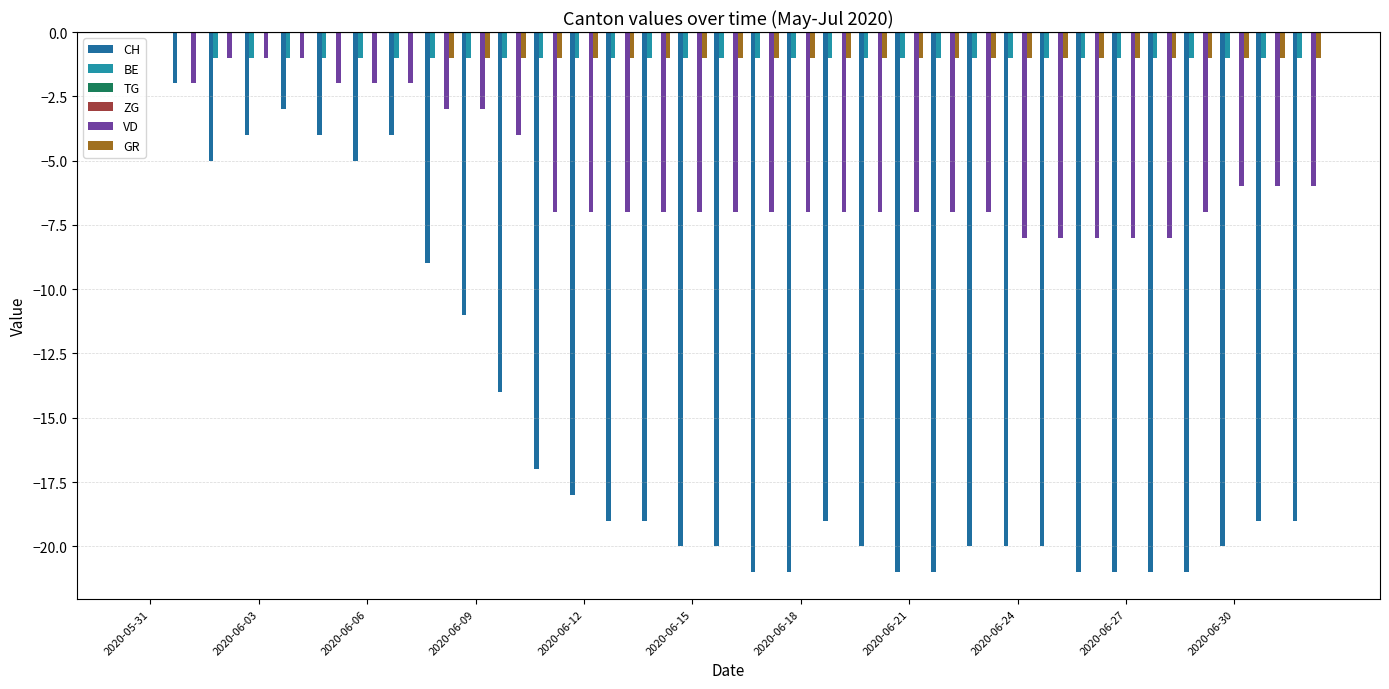

Which series has the largest total across all categories?

TG